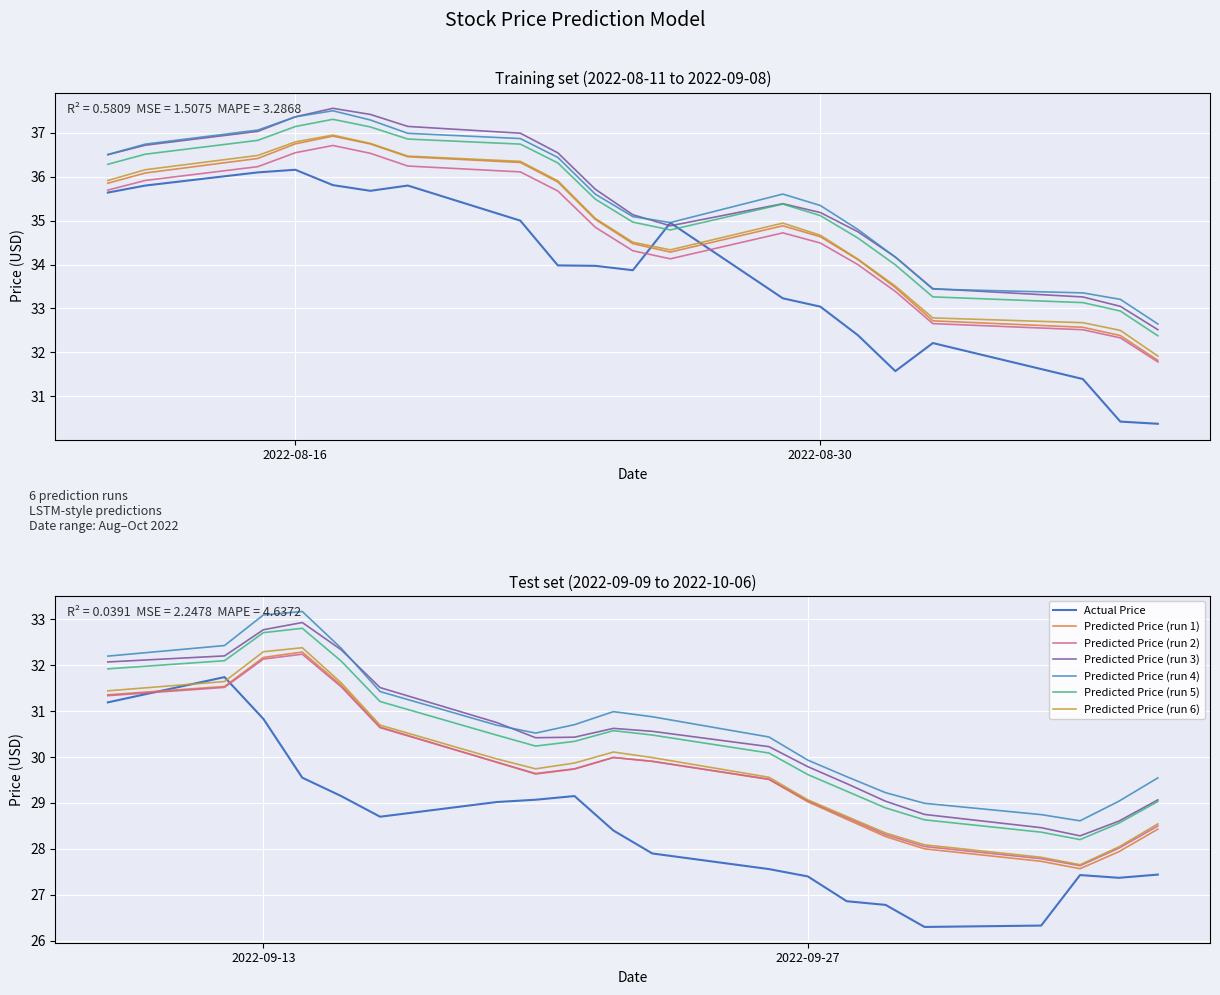

Count the number of categories in the chart.

40